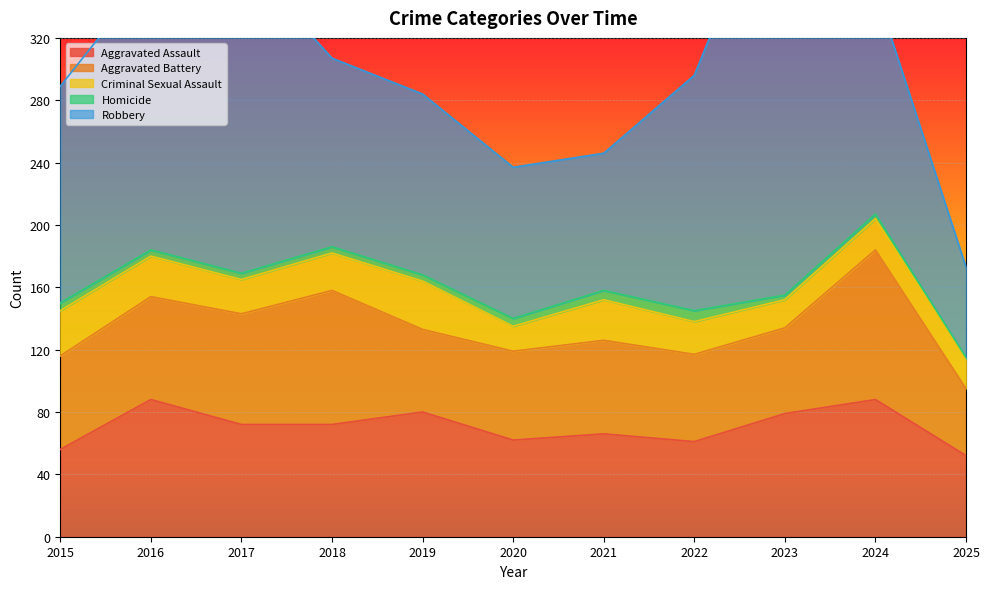

At which label does Homicide reach its minimum?

2025